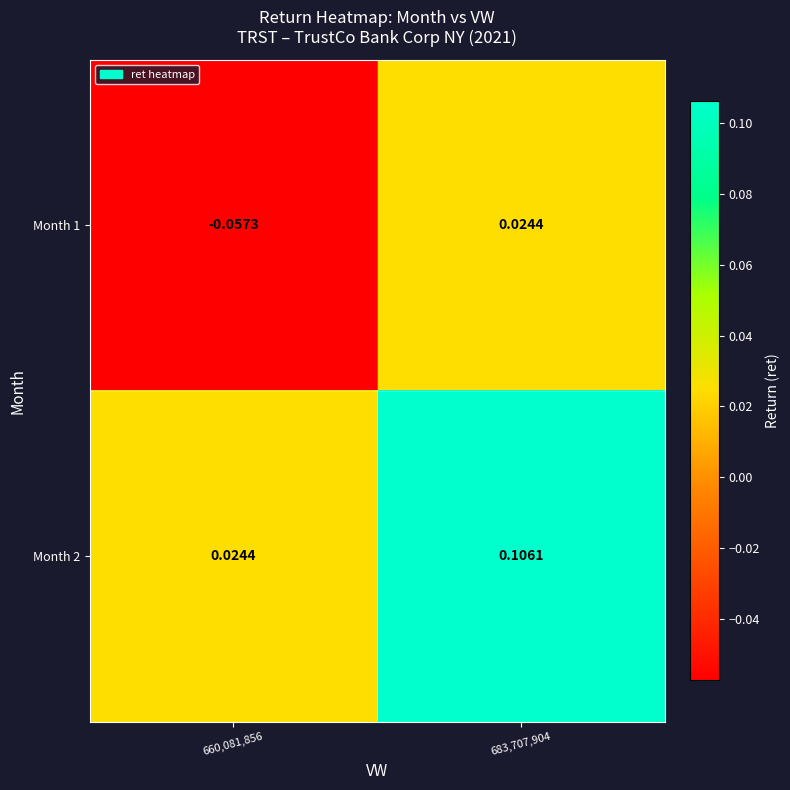

Is the value of Month 2 at 683,707,904 greater than the value of Month 1 at 683,707,904?

Yes